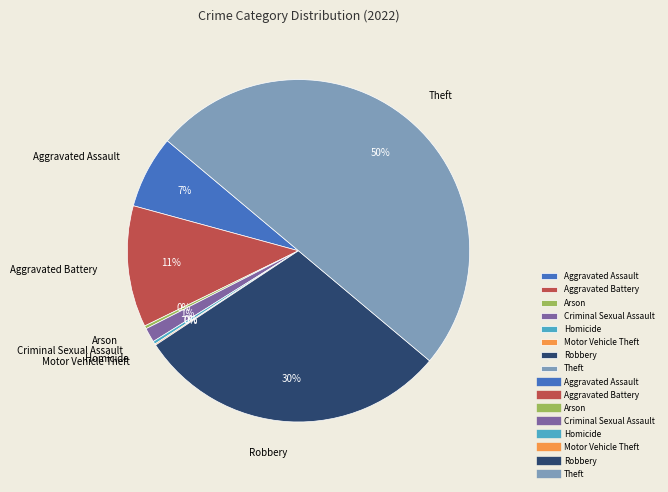

Which category has the biggest portion of the pie?

Theft